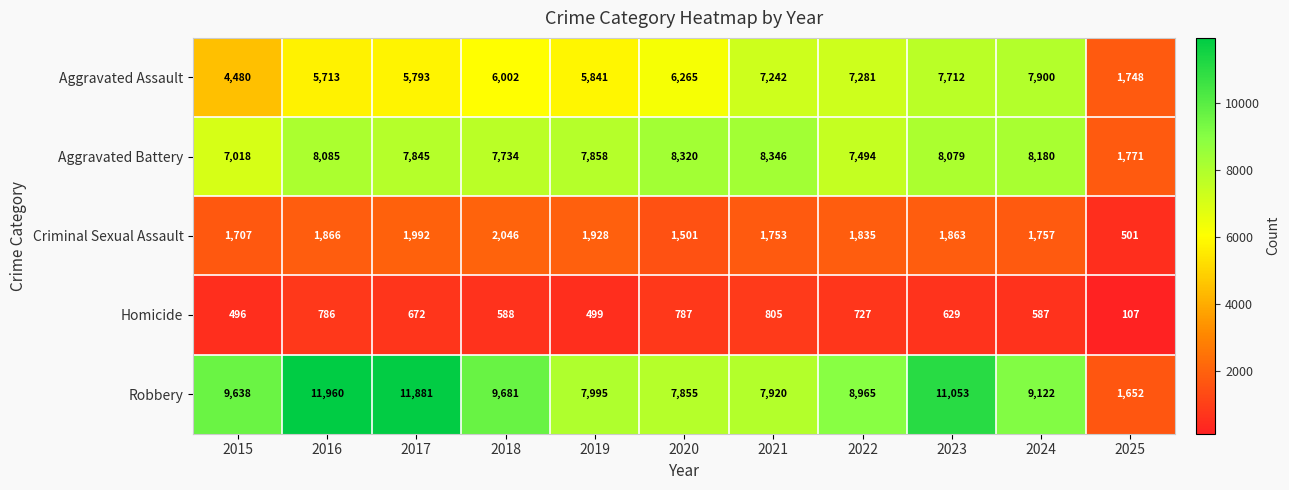

How many categories are shown in the chart?

11